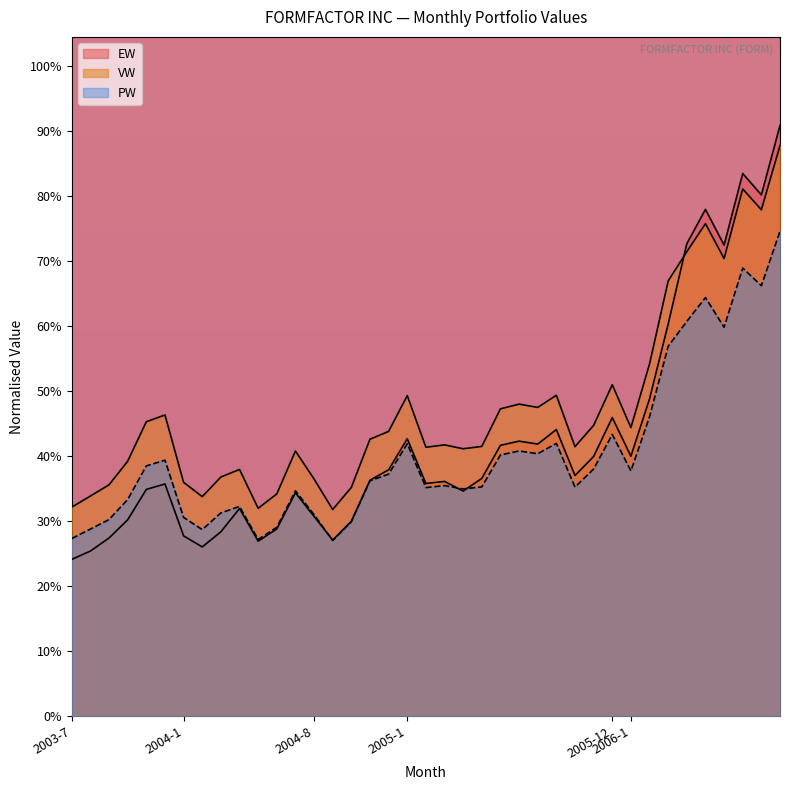

What is the sum of all PW values?

864.5